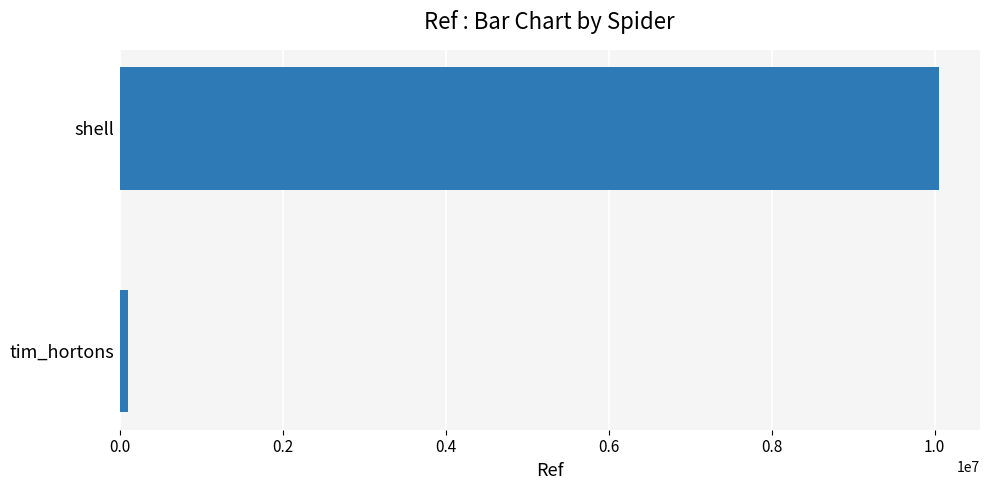

Rank the categories by value from lowest to highest.

tim_hortons, shell